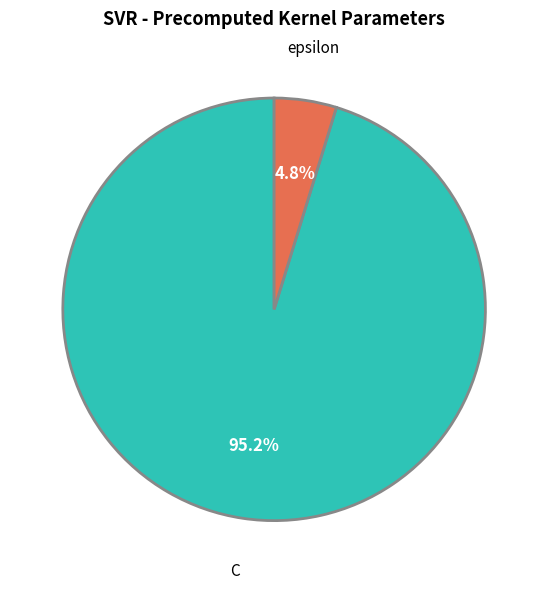

Which category accounts for the majority?

C